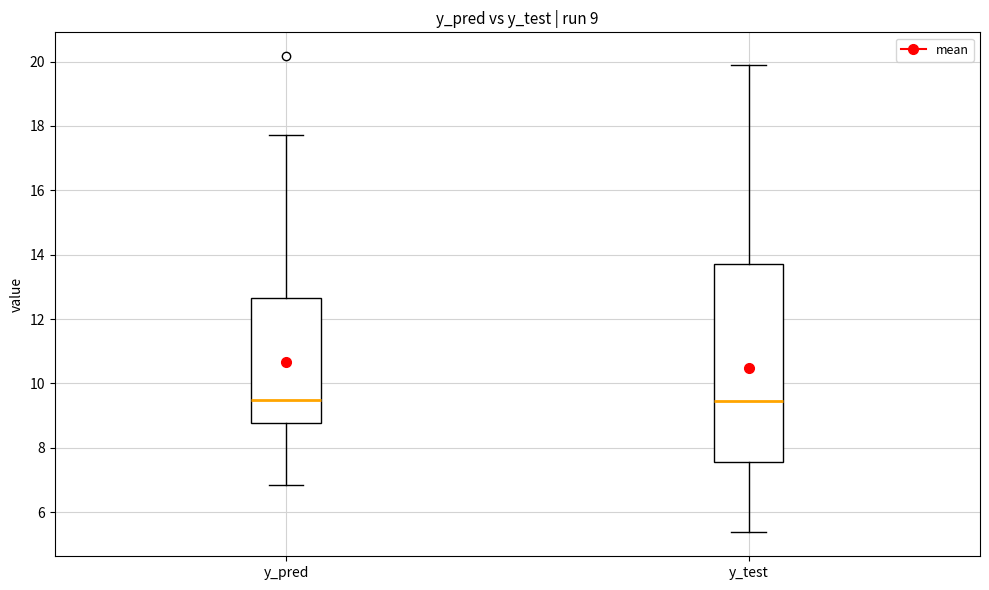

Which box is the tallest, from its lower edge to its upper edge?

y_test